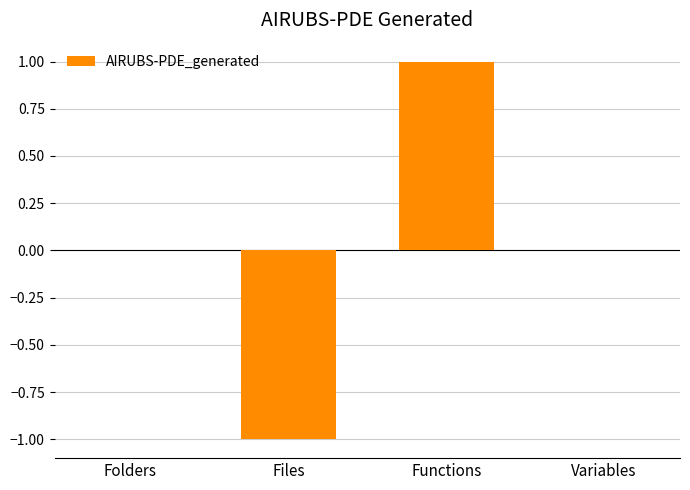

What is the greatest value displayed?

1